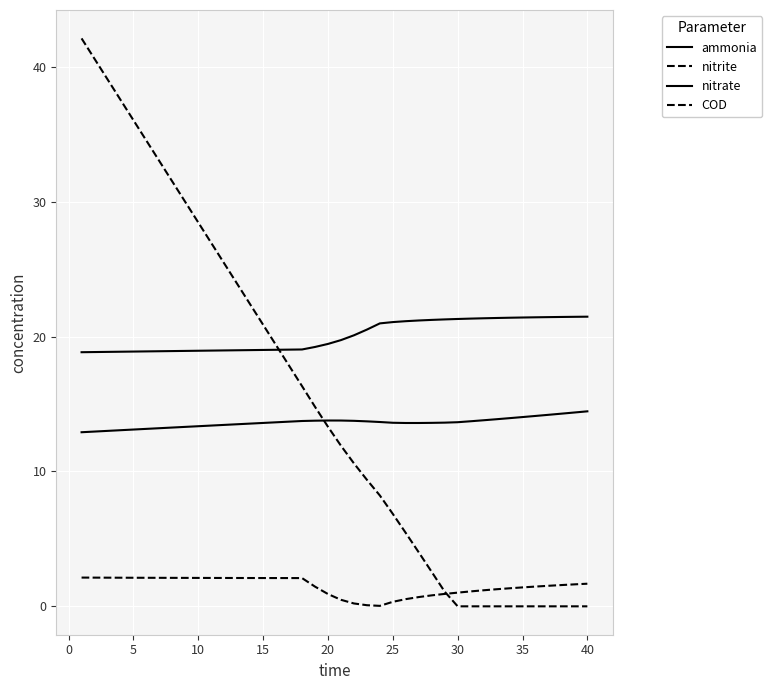

True or false: nitrite and nitrate intersect in this chart.

False